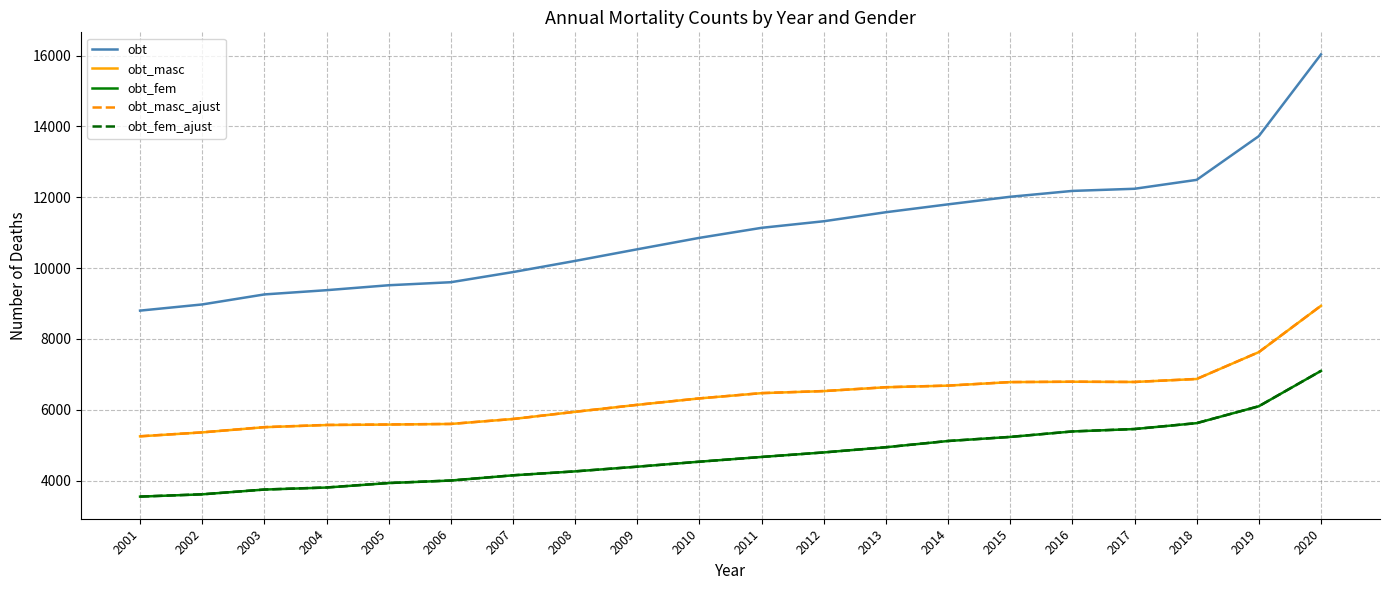

True or false: obt and obt_fem_ajust cross at least once.

False